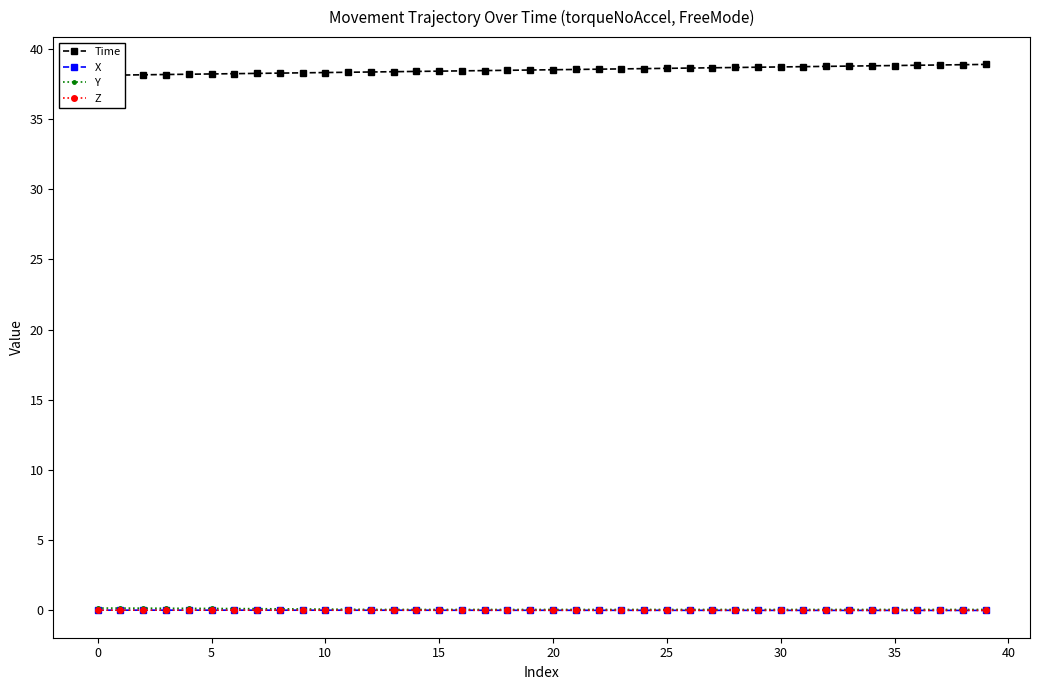

True or false: X has a value of -0.0 at 11.

True